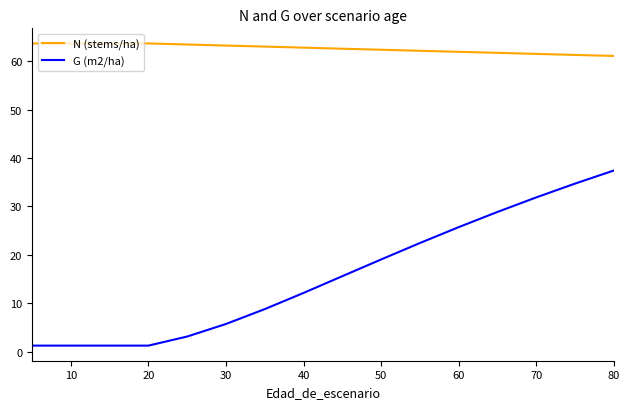

What is the label of the 17th point from the left?

80